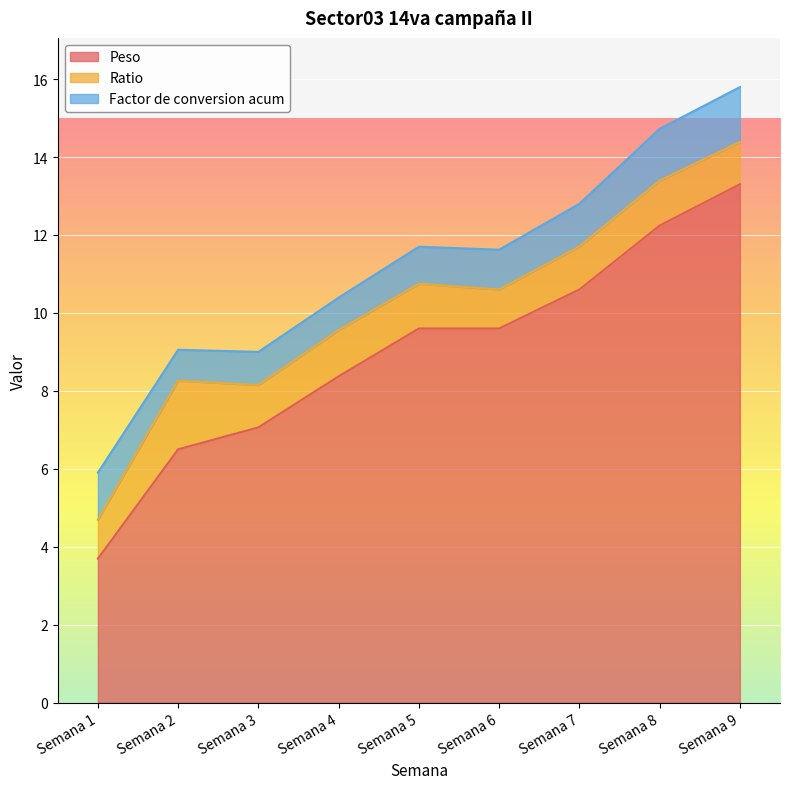

Does the chart display data point markers on the line(s)?

No